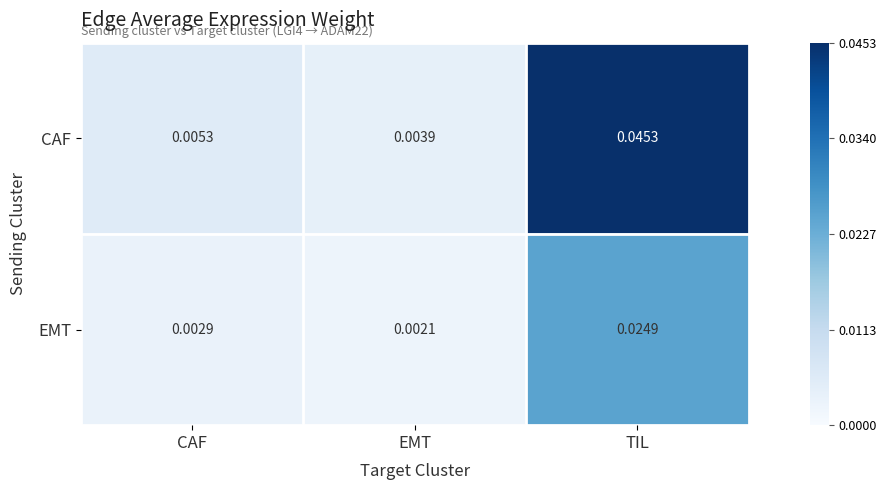

Is the value of CAF at CAF greater than the value of EMT at EMT?

Yes